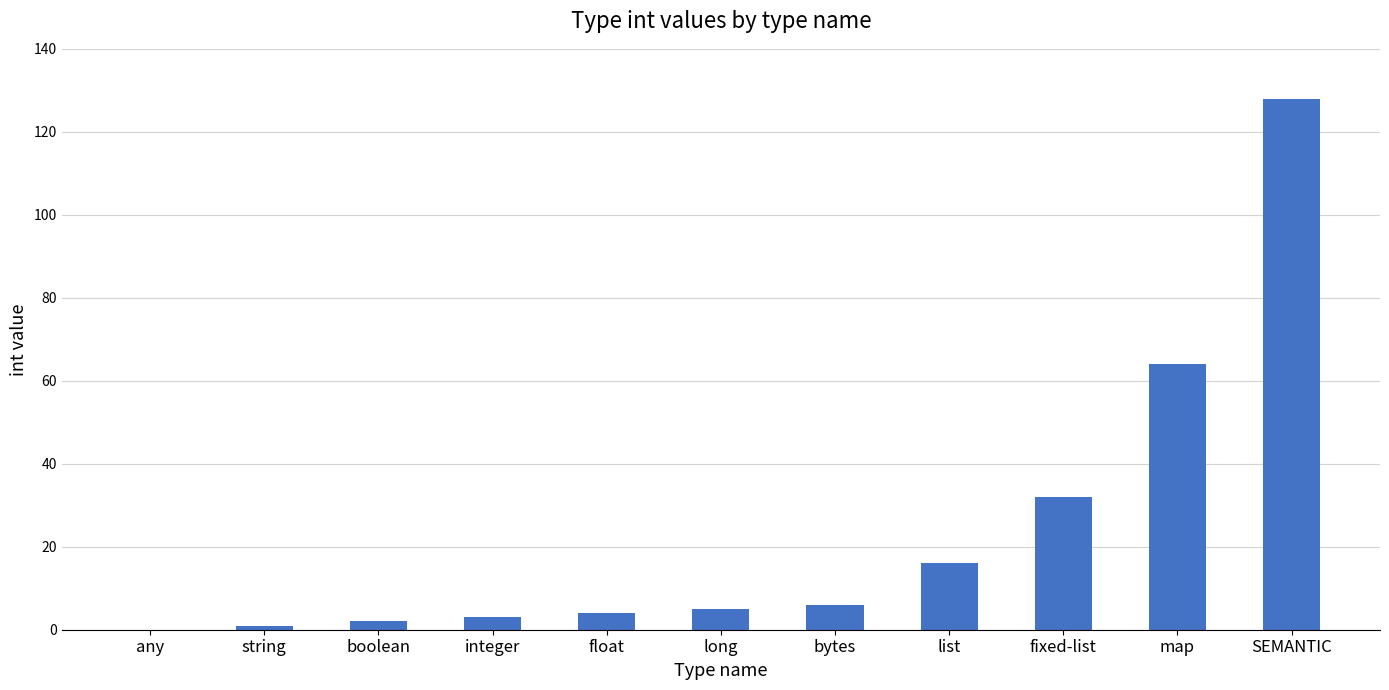

What is the sum of all values?

261